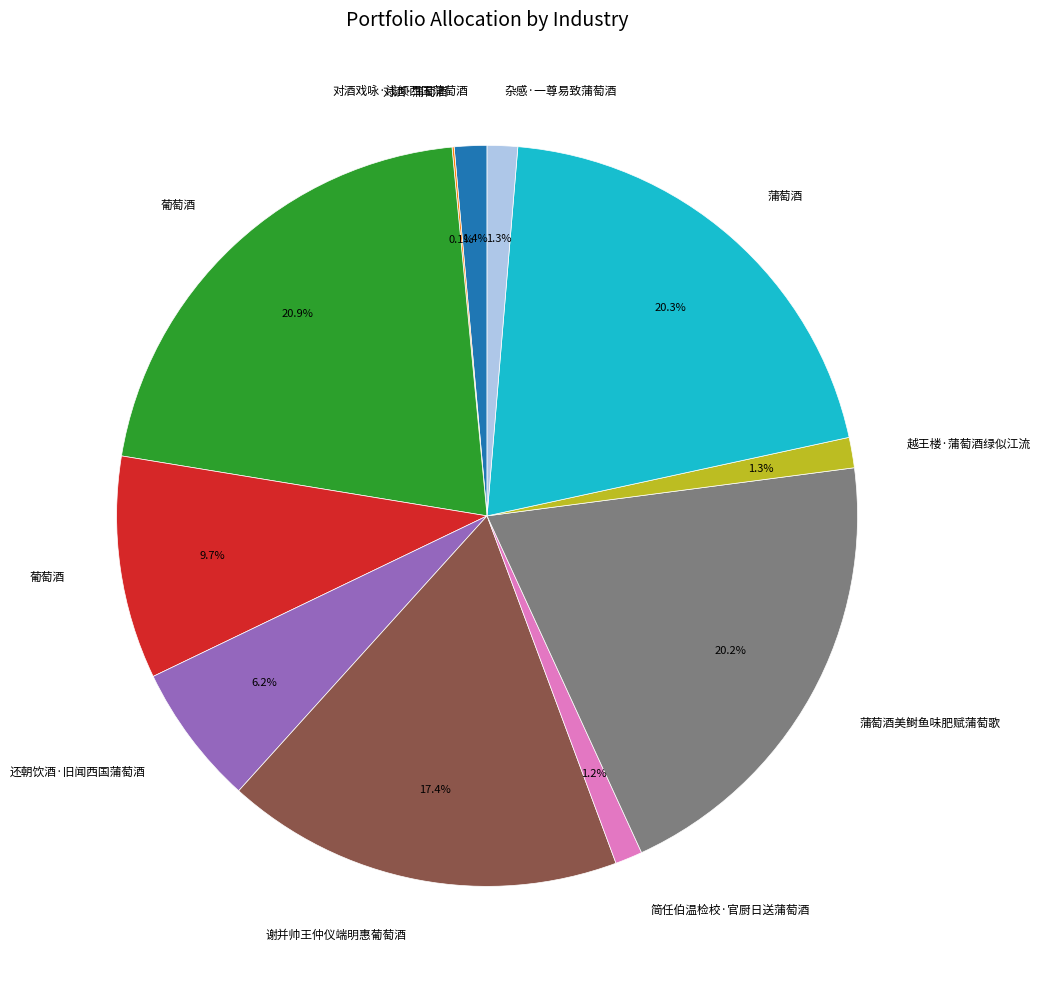

Does any single category account for the majority?

No